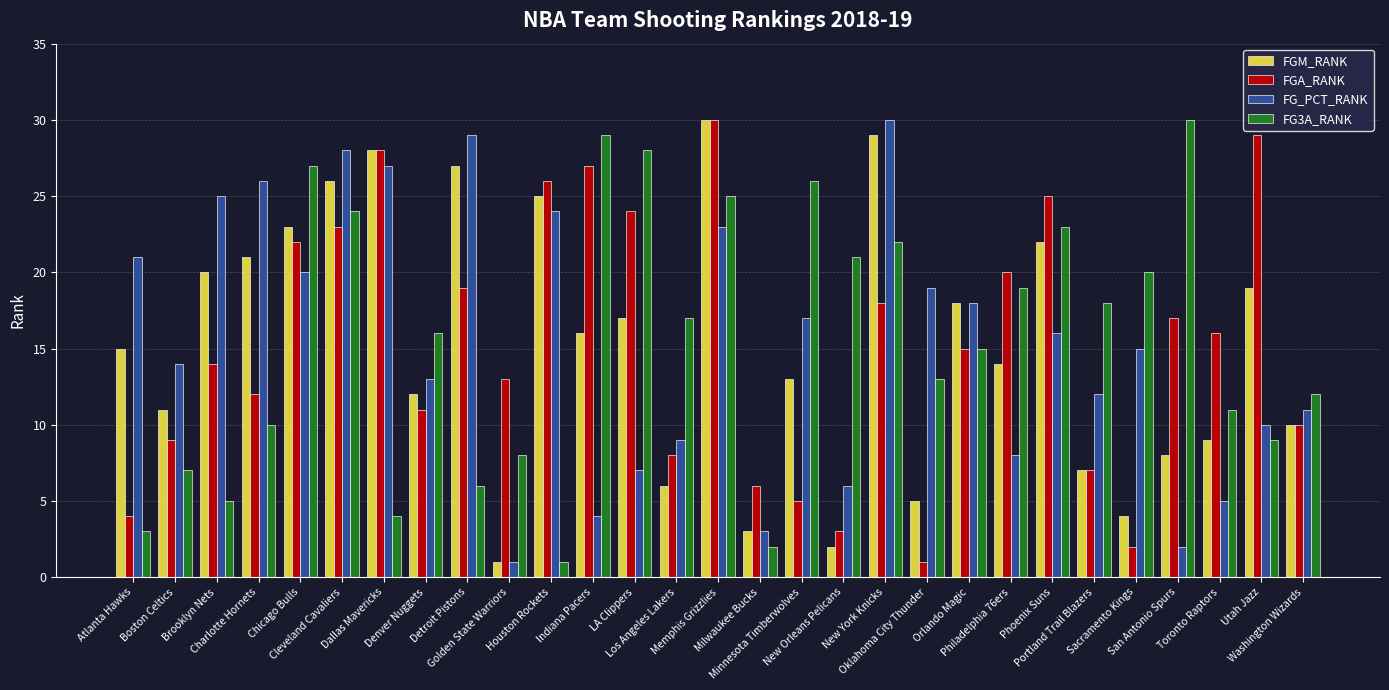

Where is FG_PCT_RANK nearest to the value 15?

Sacramento Kings